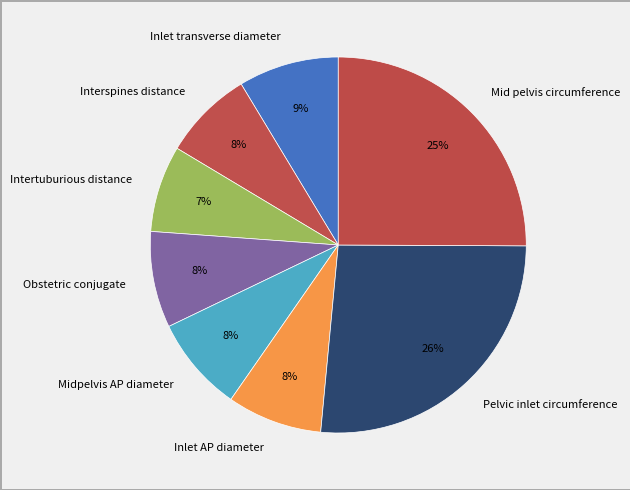

Do Pelvic inlet circumference and Mid pelvis circumference together represent more than half of the pie?

Yes